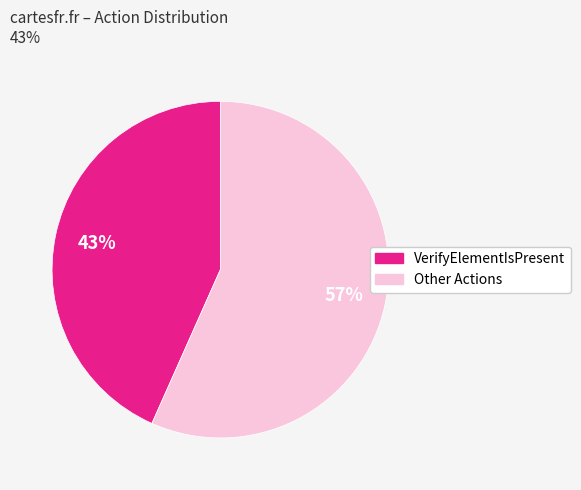

Is there any slice that represents more than half of the pie?

Yes